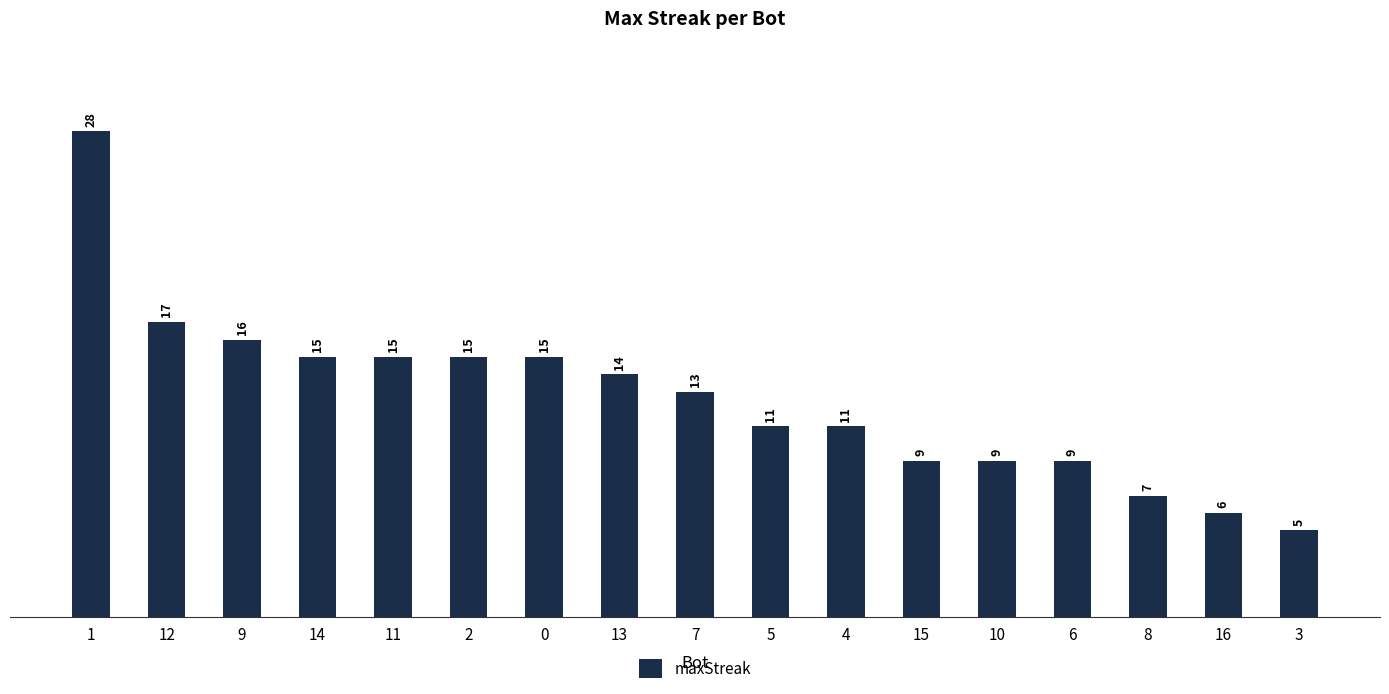

What is the maximum value shown in the chart?

28